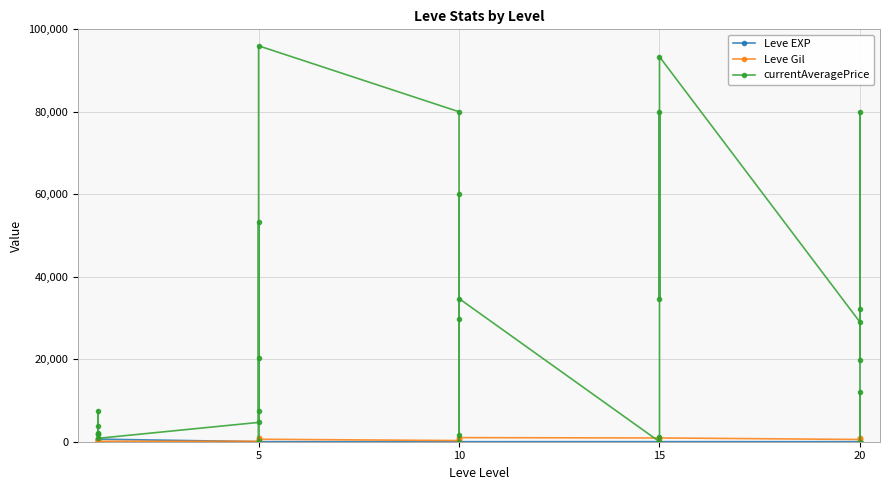

In Leve EXP, how many points are higher than both neighbors (excluding endpoints)?

9